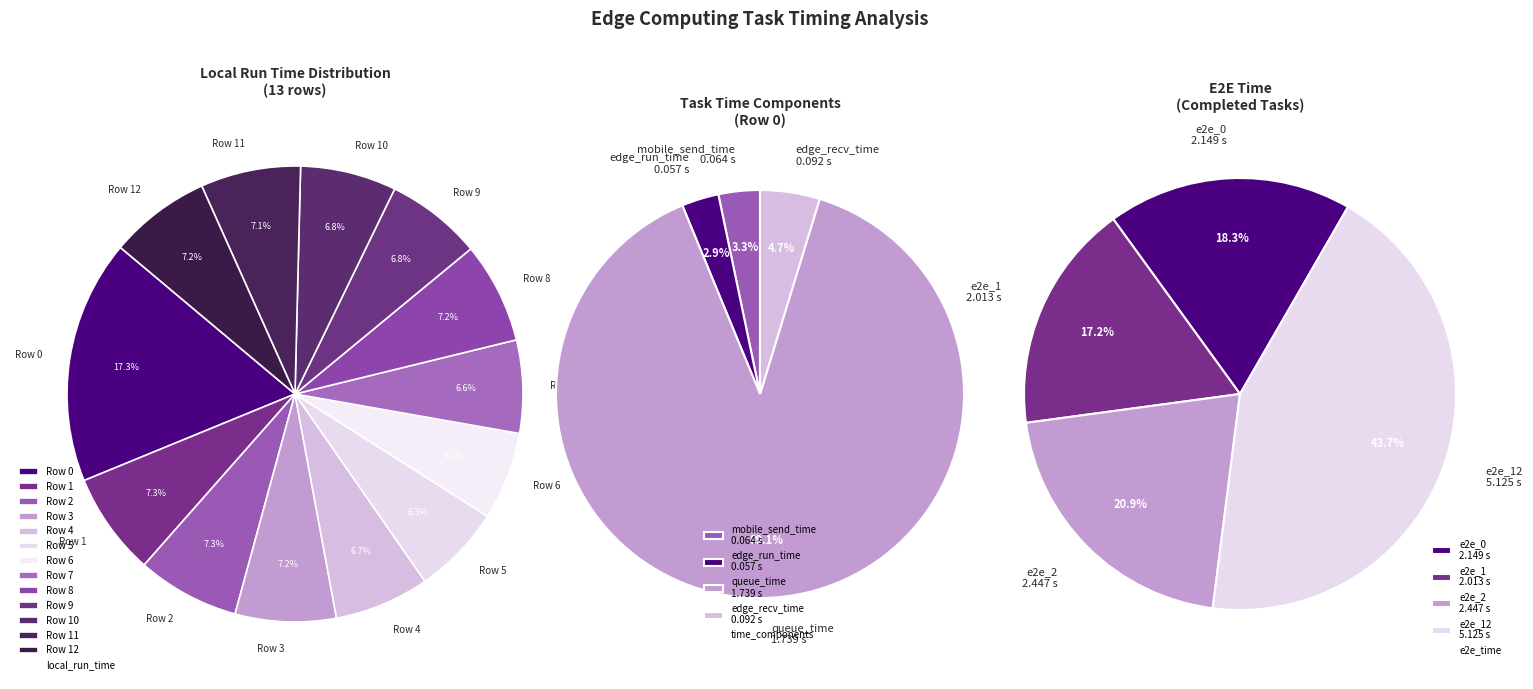

Count the number of slices in the pie.

13